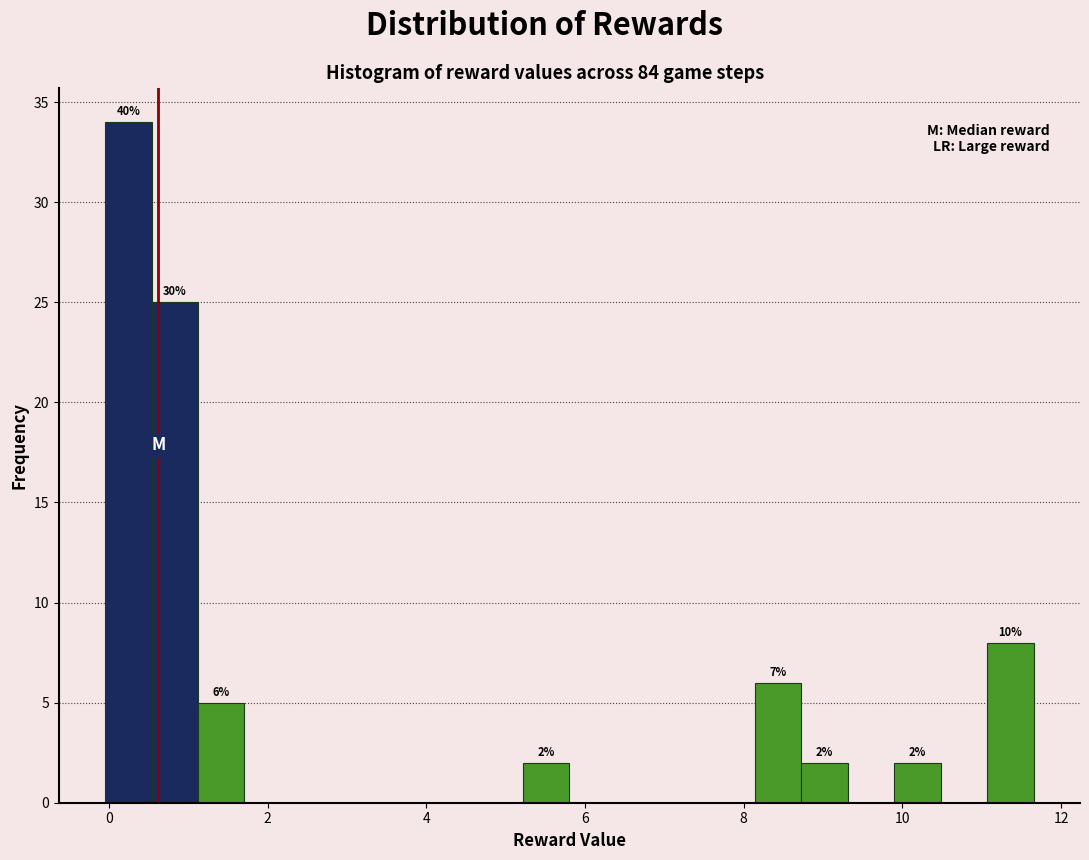

Read against the x-axis, roughly where is the centre of the tallest bar?

0.2